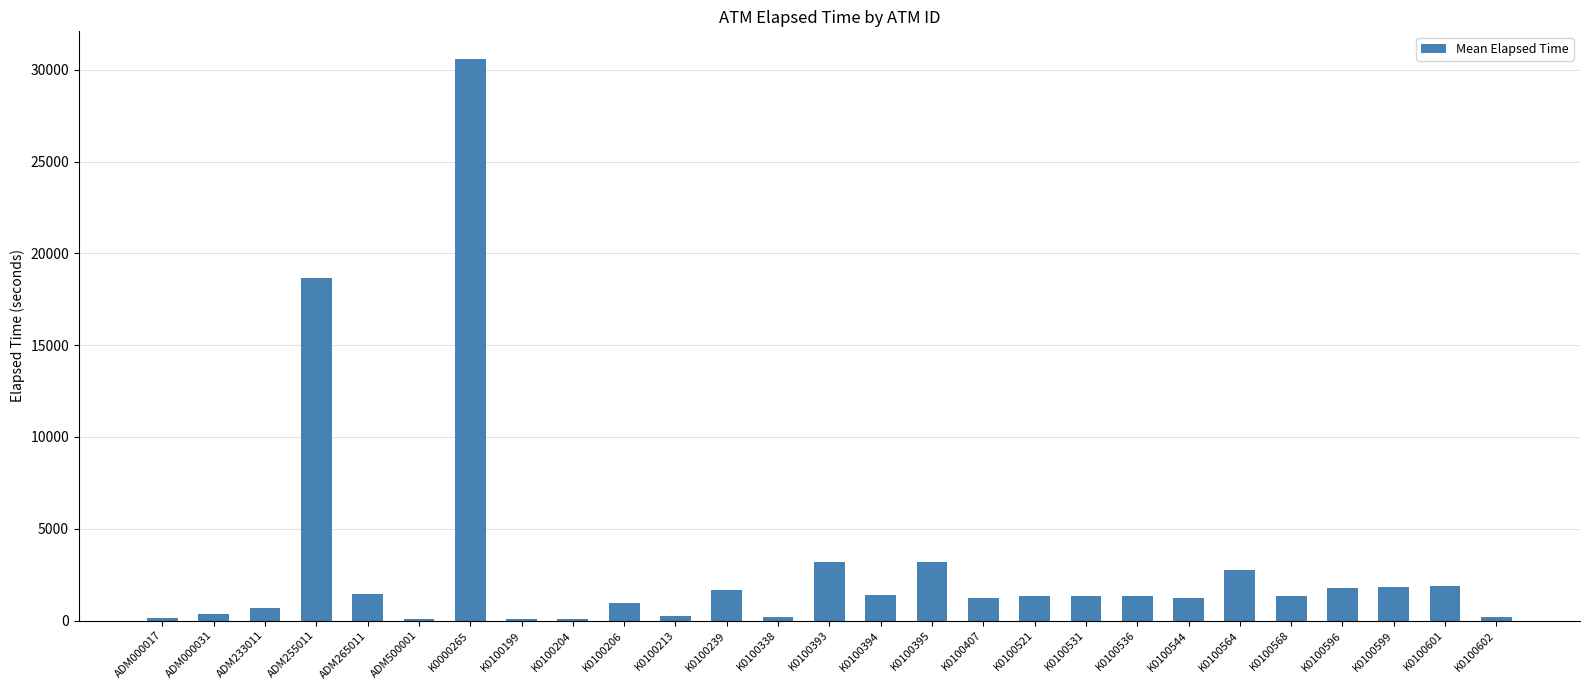

Is it true that the value at ADM500001 is 59?

True